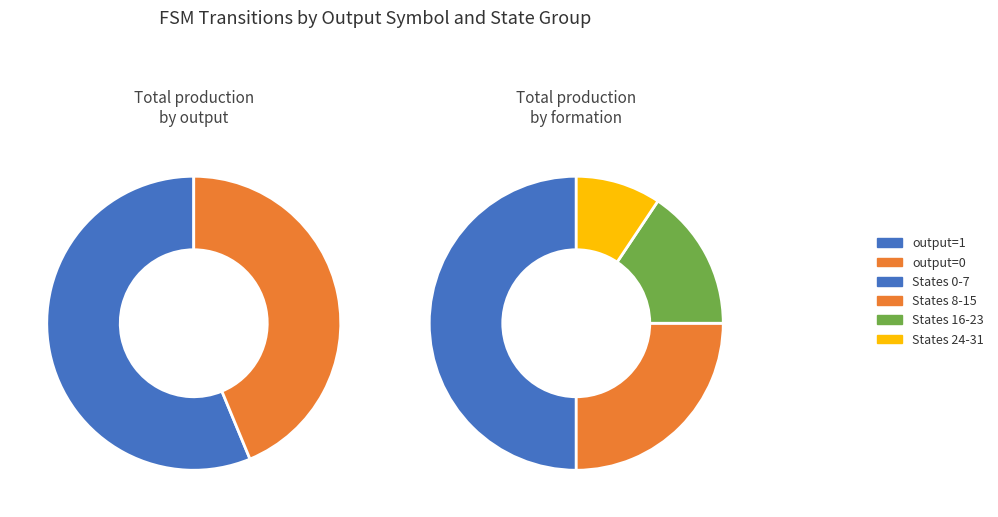

True or false: 8->14 accounts for 16% of the total.

False